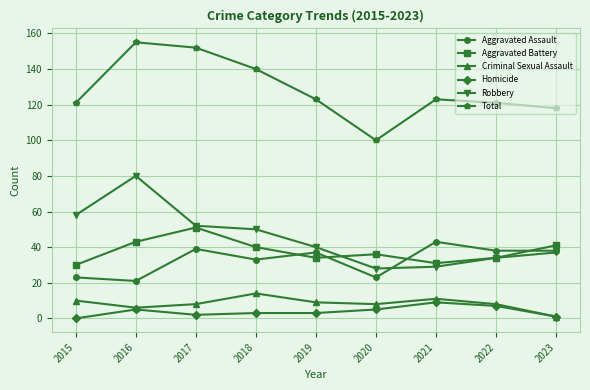

At which label does Aggravated Assault first exceed 37?

2017